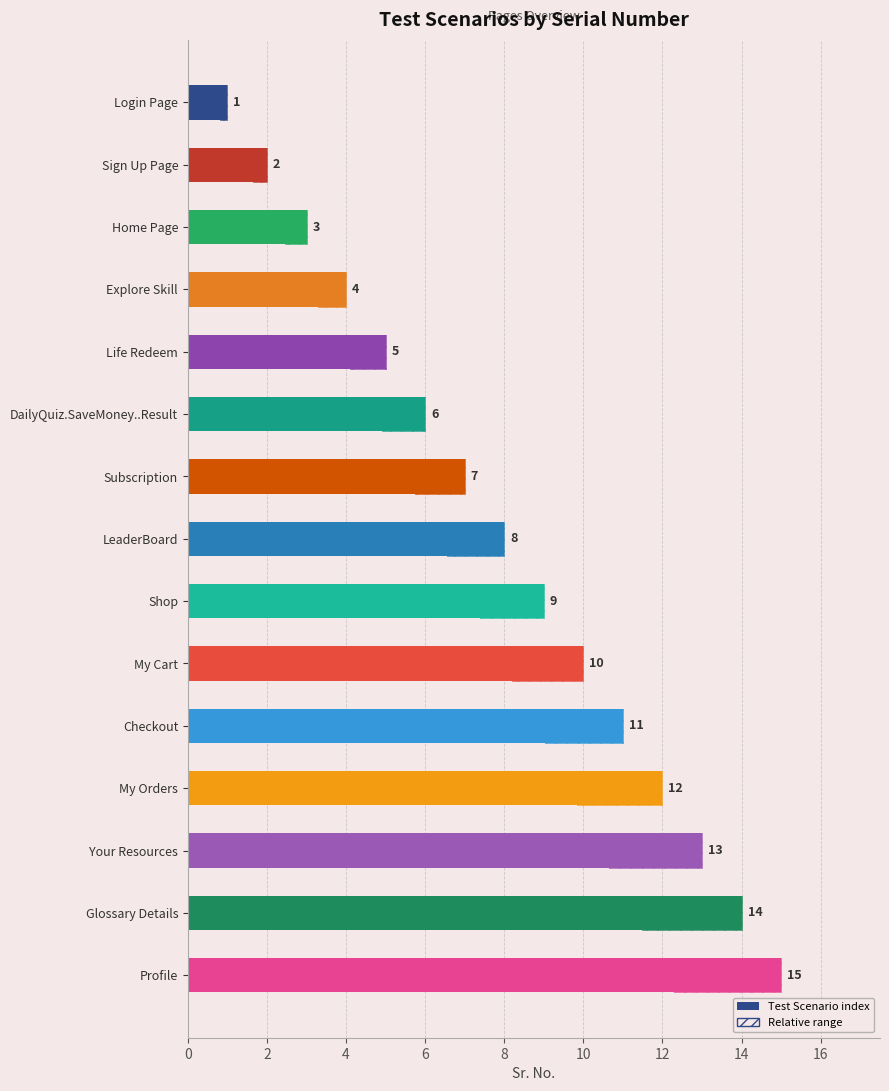

Reading left to right, transcribe all the data shown in this chart.

1	2	3	4	5	6	7	8	9	10	11	12	13	14	15